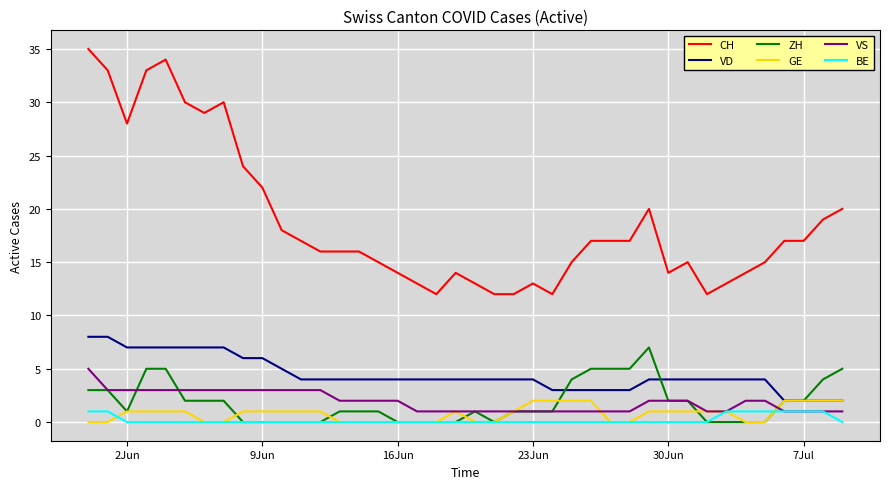

What is the greatest value displayed?

35